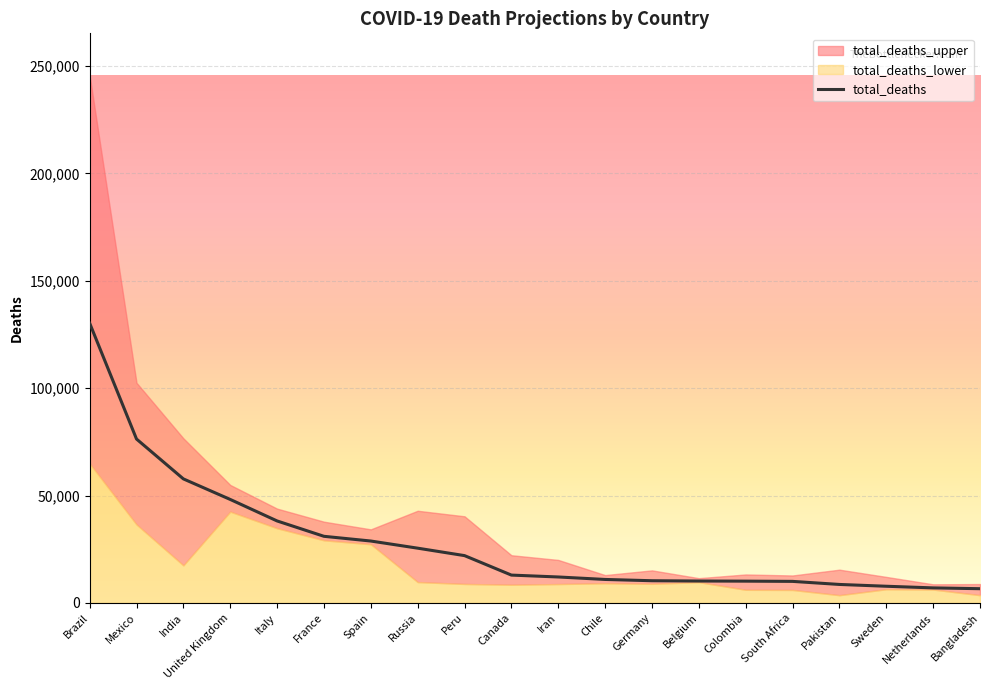

At which label does the data first exceed 12962?

Brazil